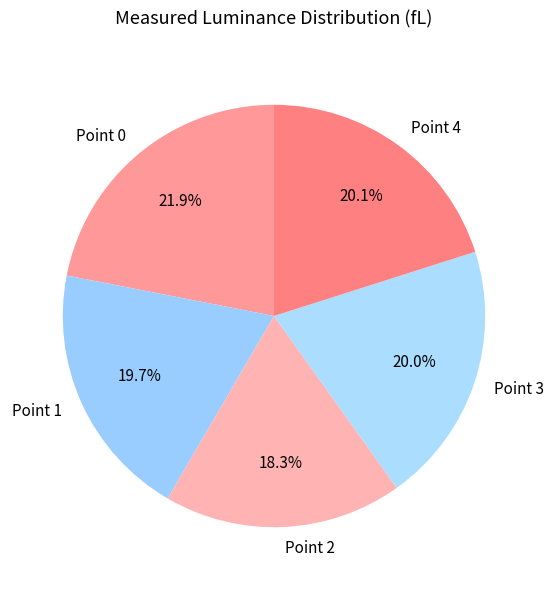

Which category has the smallest portion of the pie?

Point 2